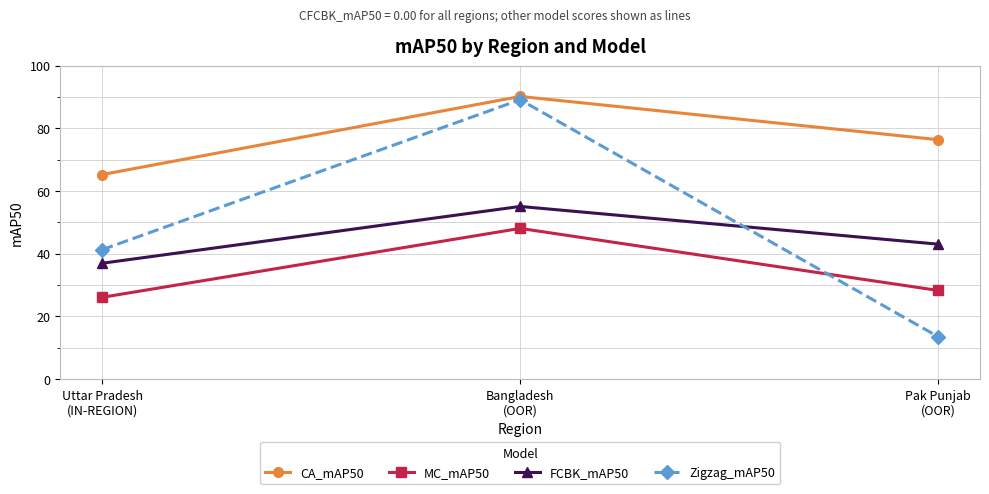

Which series has the largest total across all categories?

CA_mAP50